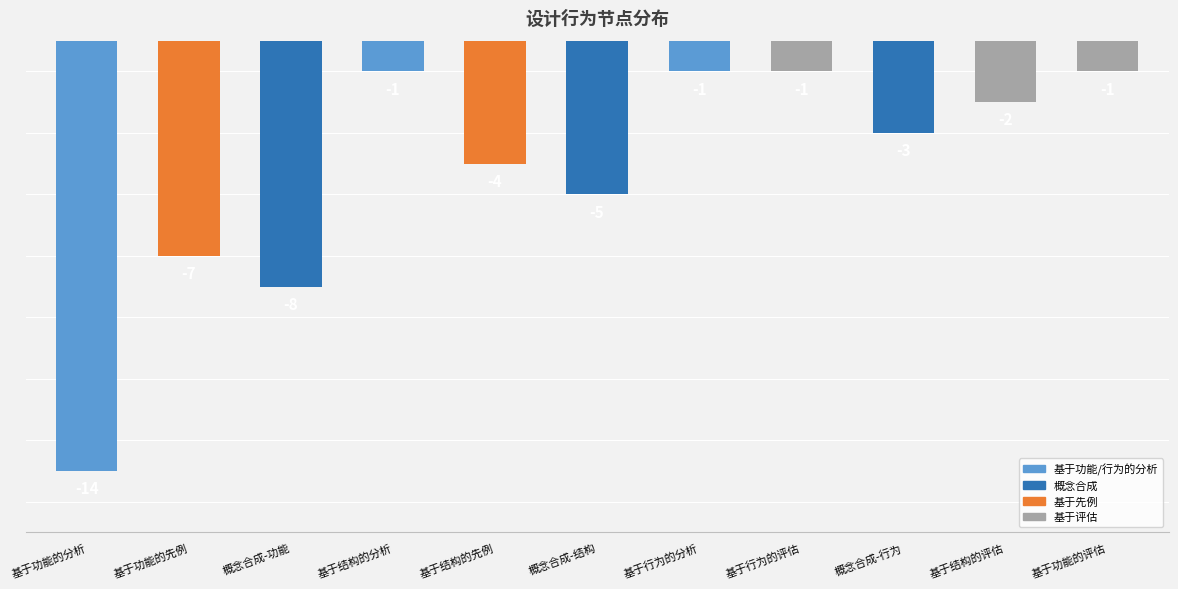

What is the smallest value displayed?

-14